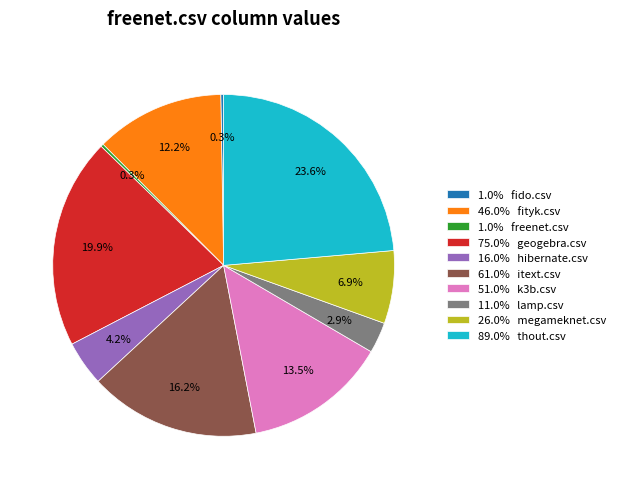

Is 61.0% itext.csv the majority of the pie?

No